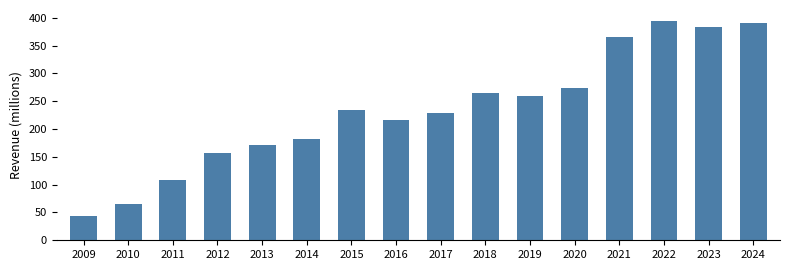

Reading left to right, what are all the values shown in this chart?

2009=42.9	2010=65.2	2011=108.2	2012=156.5	2013=170.9	2014=182.8	2015=233.7	2016=215.6	2017=229.2	2018=265.6	2019=260.2	2020=274.5	2021=365.8	2022=394.3	2023=383.3	2024=391.0